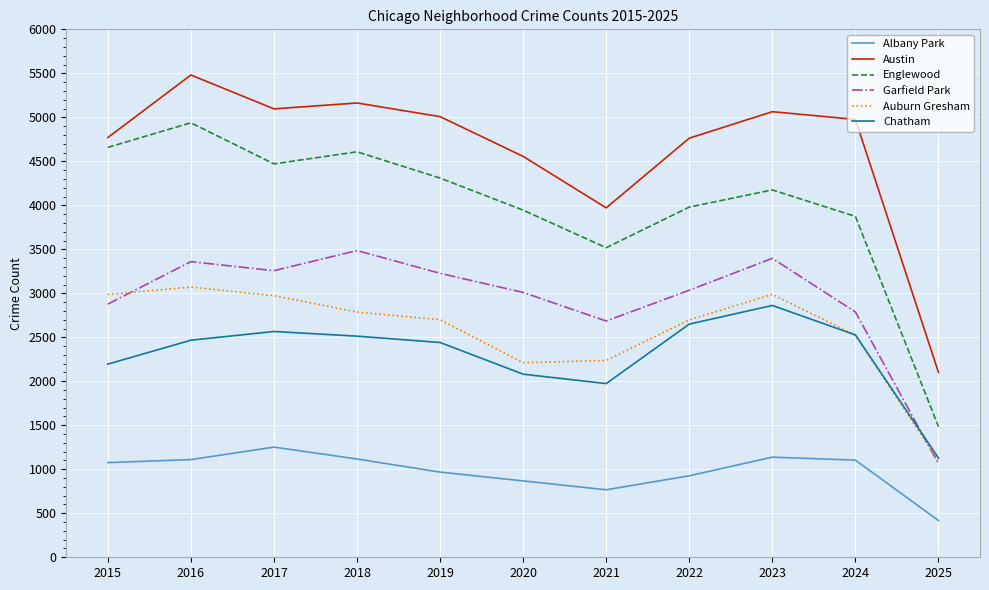

Is it true that Chatham equals 1061 at 2015?

False